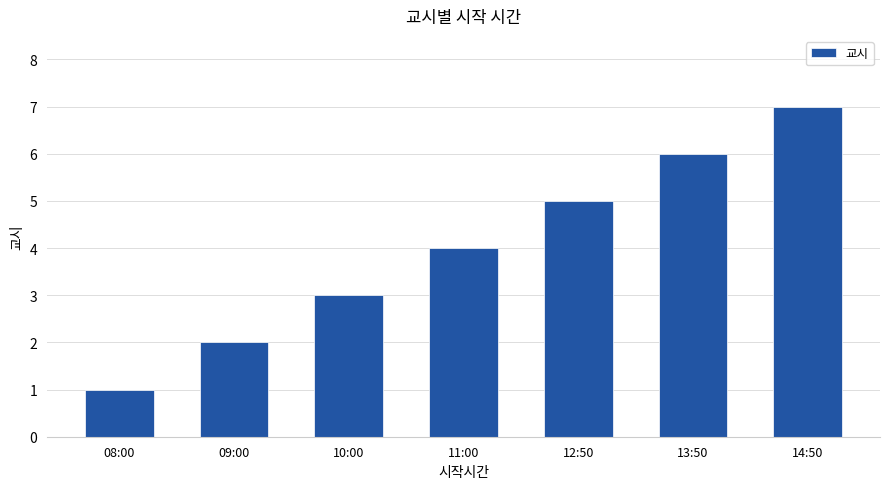

Which category has the lowest value across all series?

08:00